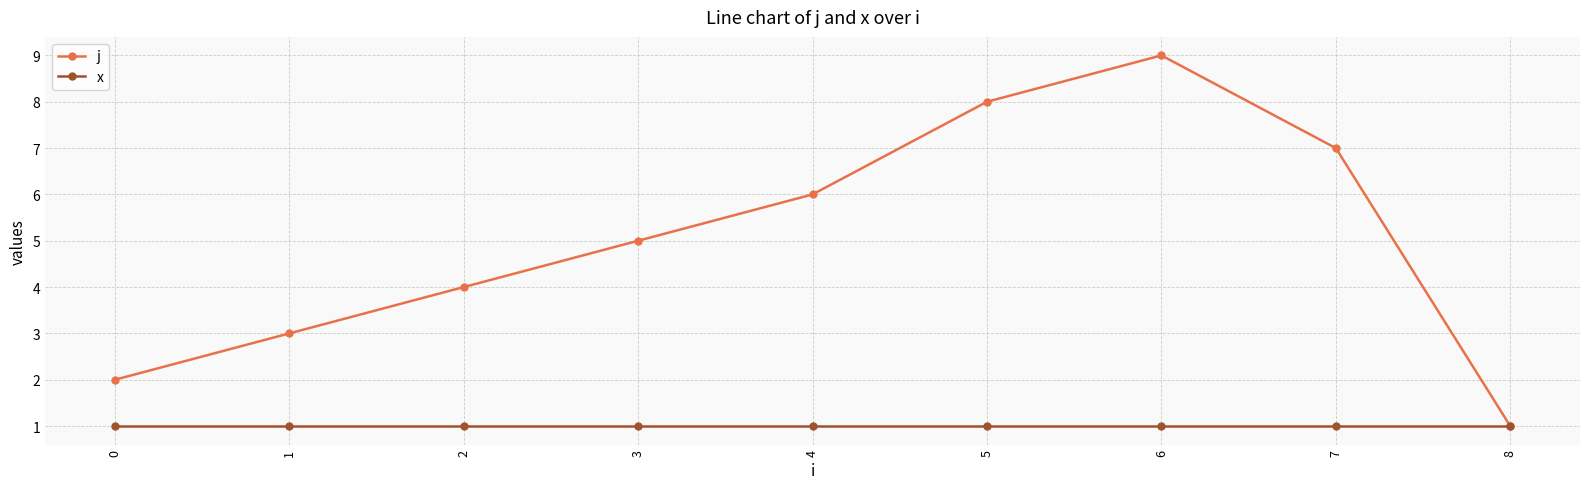

Does the chart have visible grid lines?

Yes